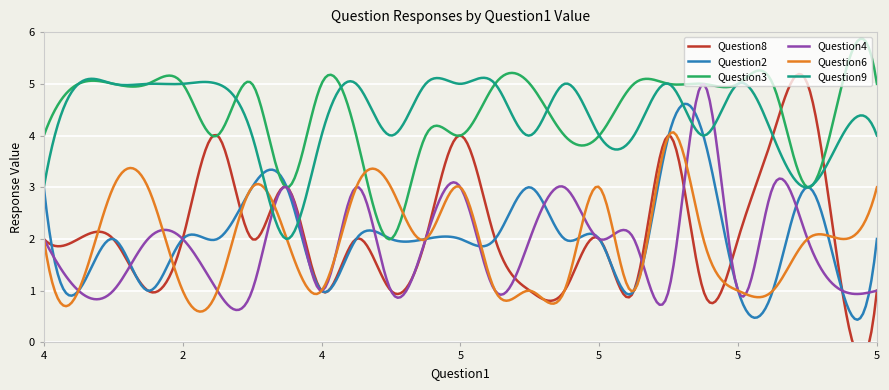

How many values in the Question4 series are below 2?

11